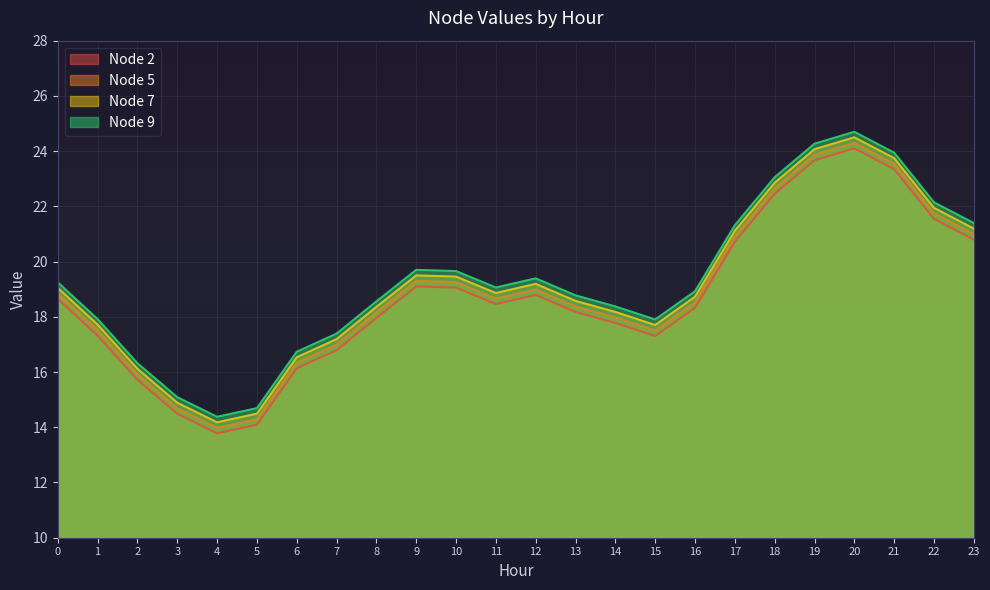

How many categories are shown in the chart?

24